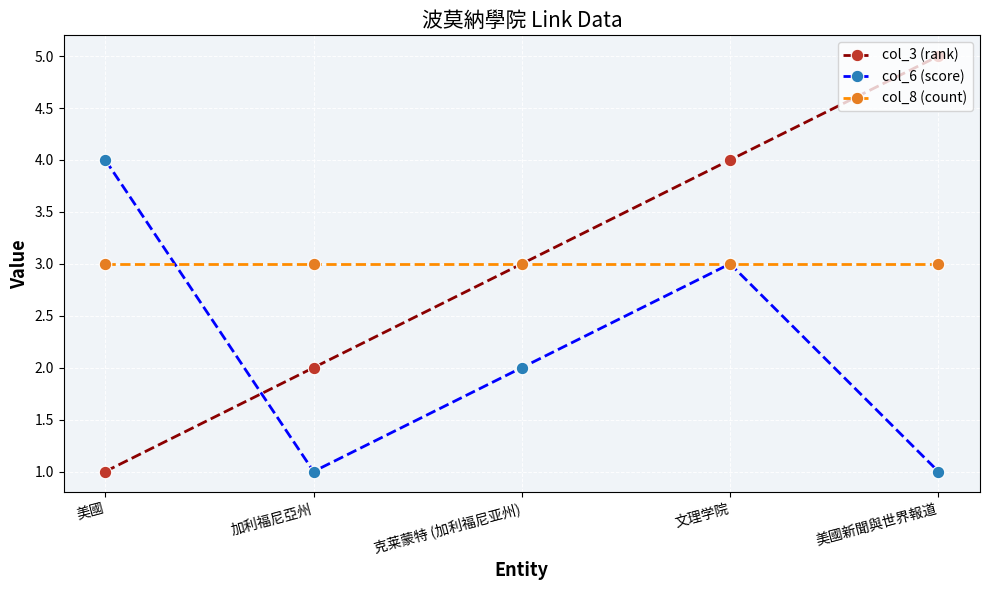

What is the difference between the maximum and second lowest values in the col_6 (score) series?

3